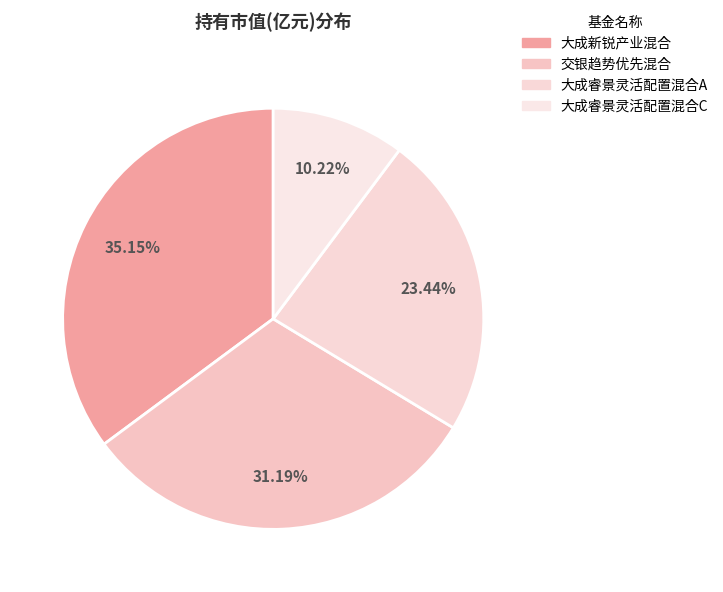

Is it true that 交银趋势优先混合 is 31% of the pie?

True